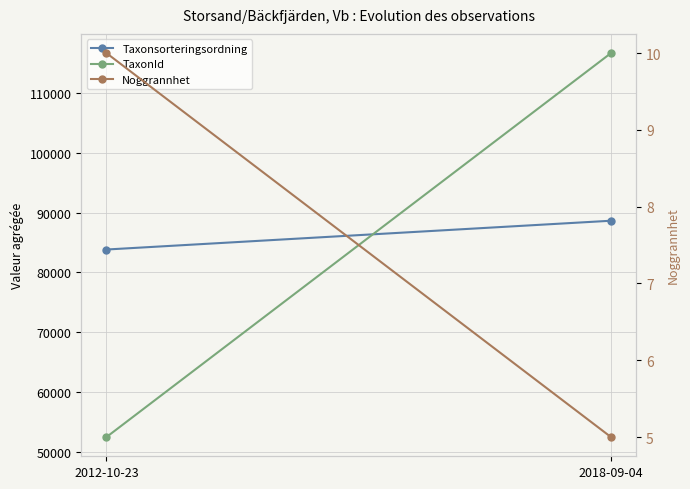

Count the number of data series in this chart.

3